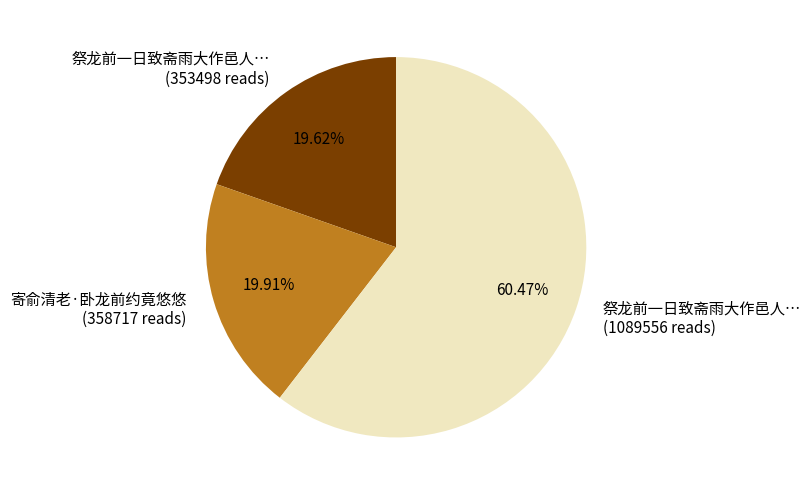

Do 祭龙前一日致斋雨大作邑人… (353498 reads) and 寄俞清老·卧龙前约竟悠悠 (358717 reads) together represent more than half of the pie?

No